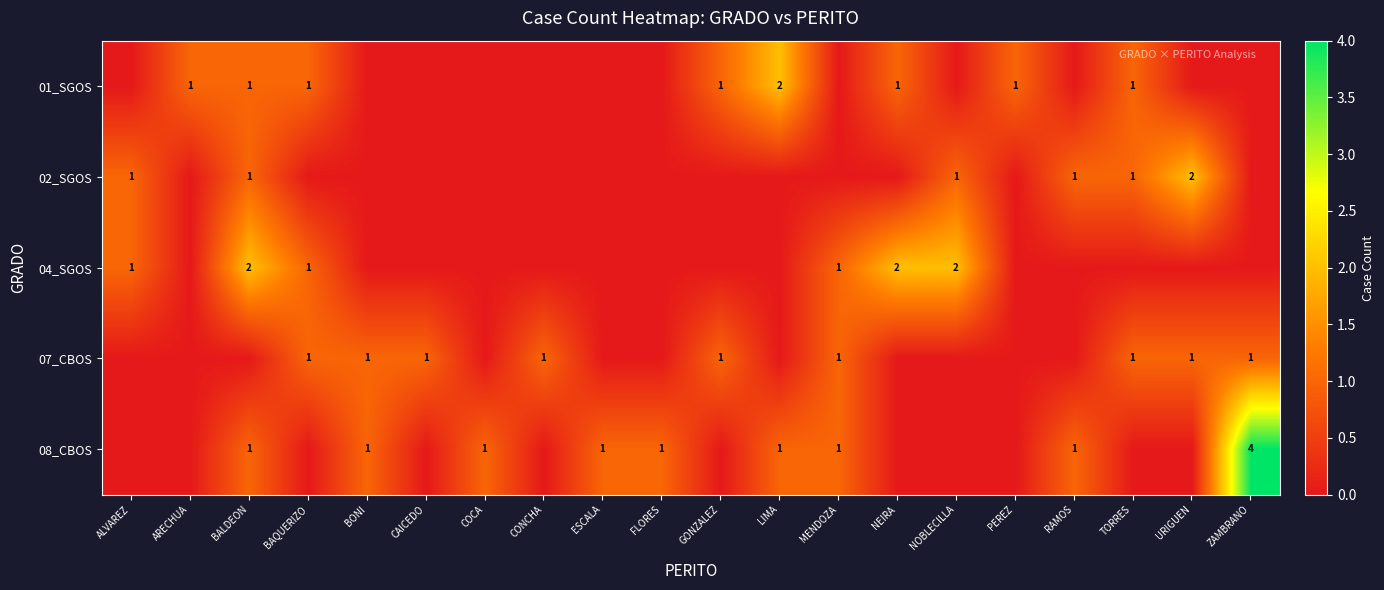

The value of 07_CBOS at BAQUERIZO is 1. True or false?

True